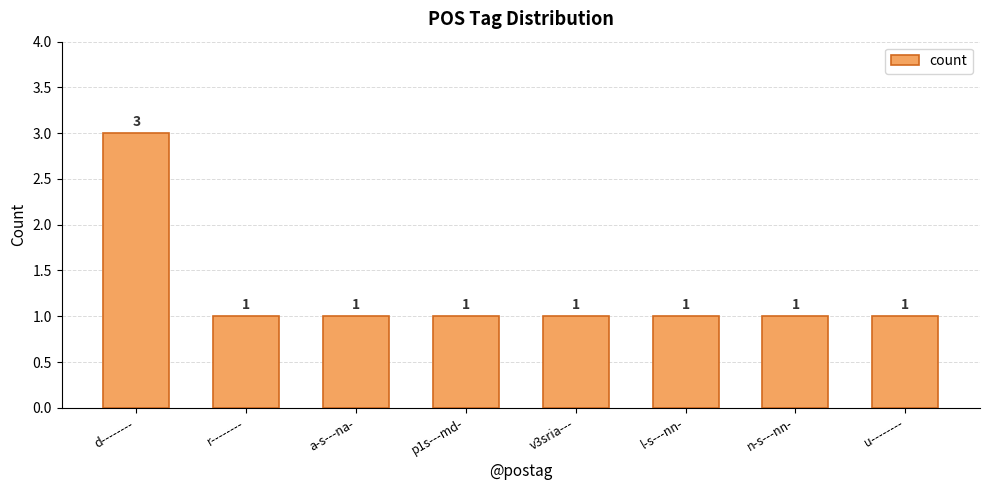

The chart shows a value of 3 at d--------. True or false?

True